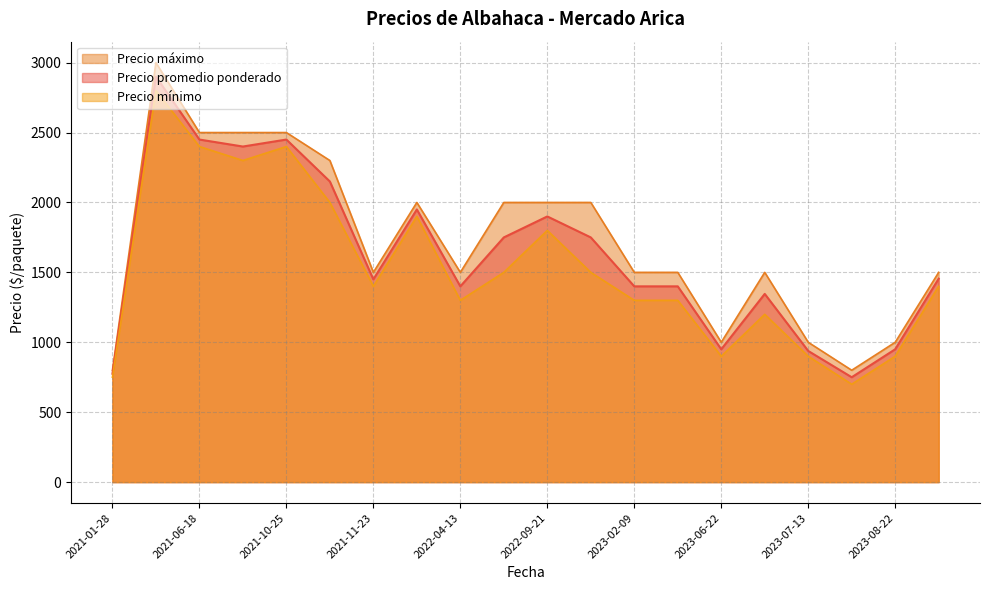

True or false: Precio promedio ponderado and Precio máximo intersect in this chart.

False